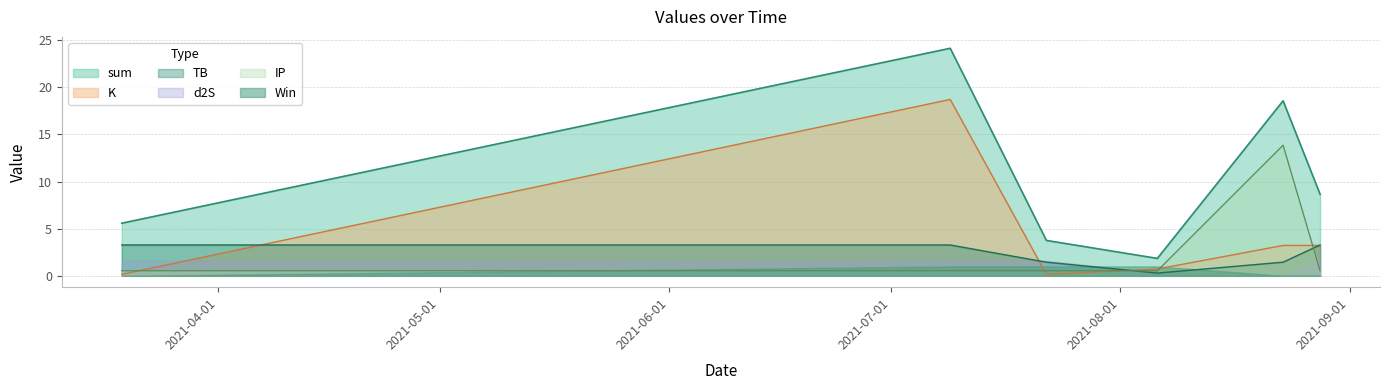

True or false: K and sum cross at least once.

False